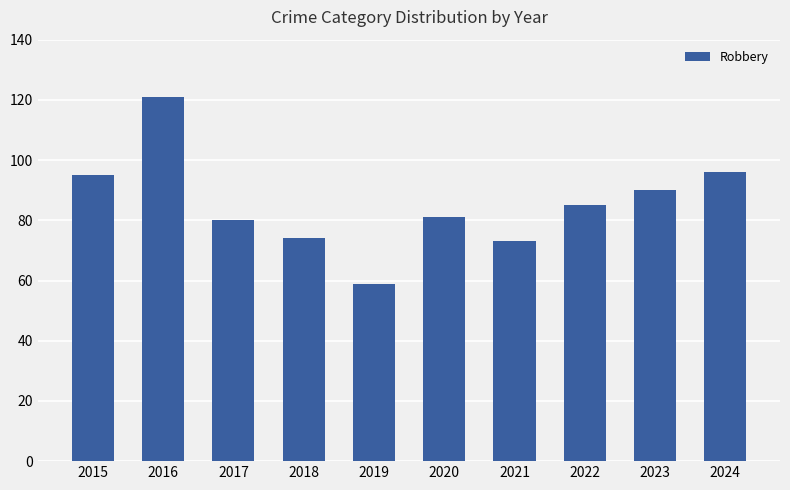

What is the sum of all values?

854